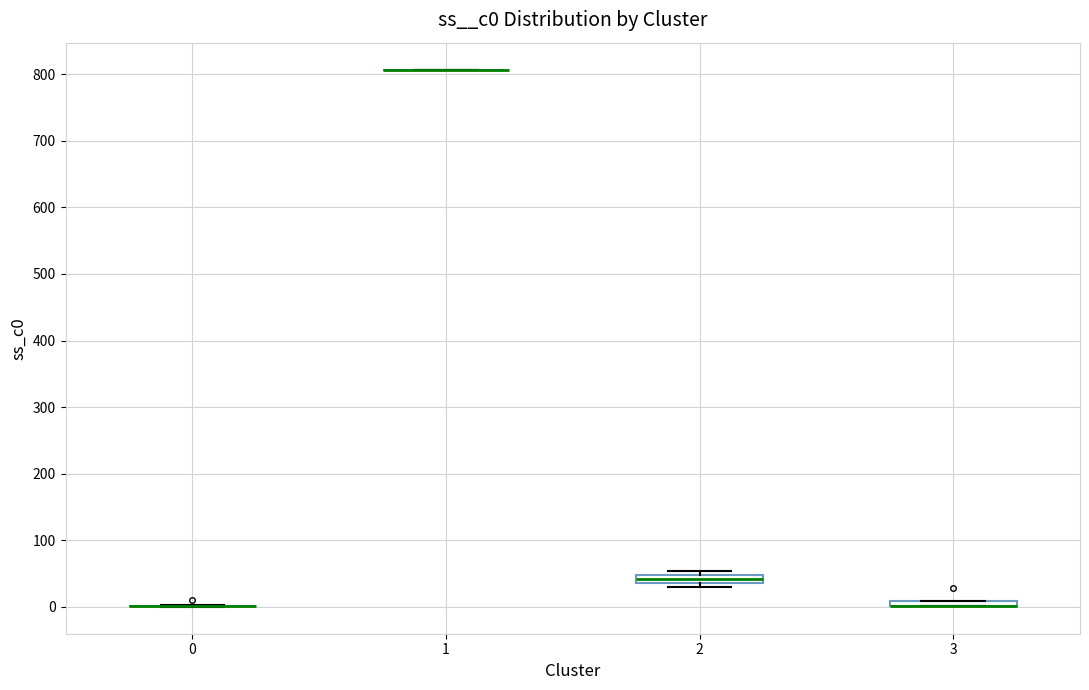

Where is the upper edge of the box at x = 2 on the y-axis? The values are not printed on the chart, so give them approximately, as read against the axis.

50